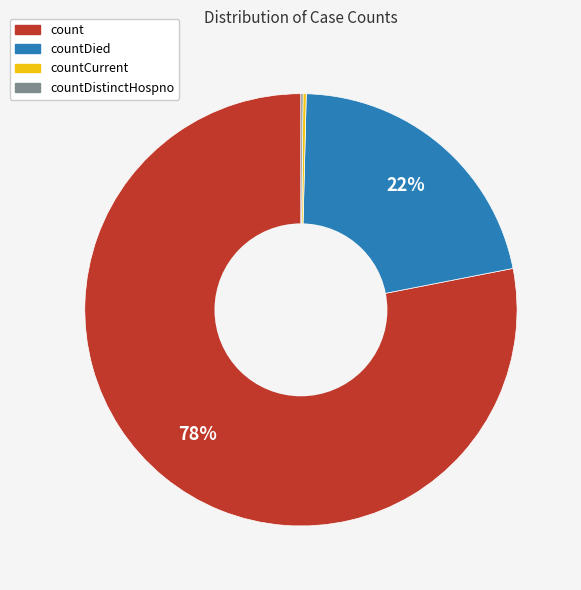

Is there a majority slice in this chart?

Yes